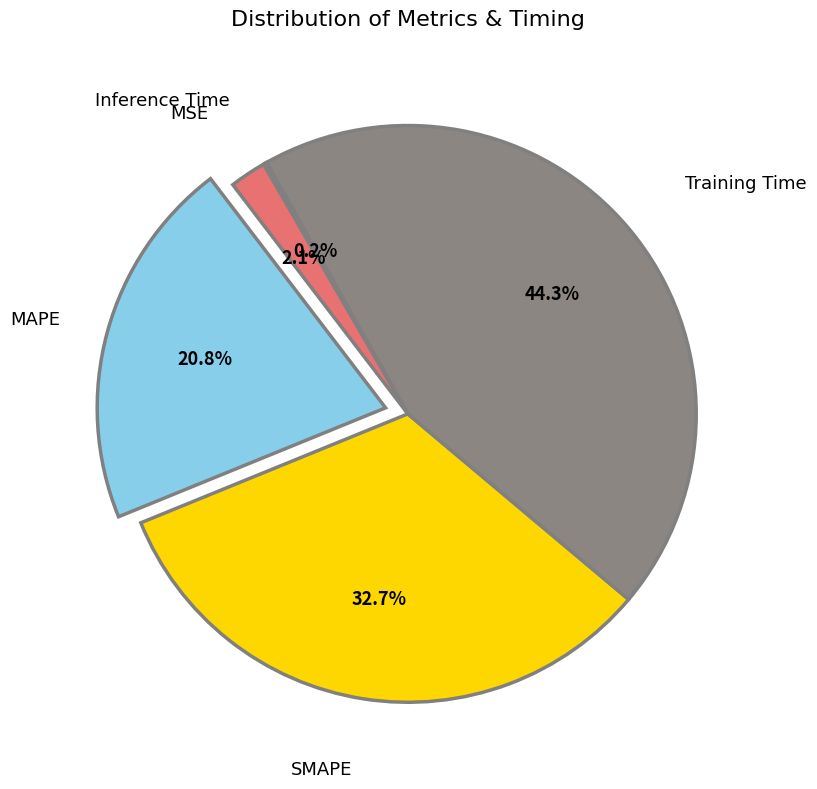

Does any single category account for the majority?

No